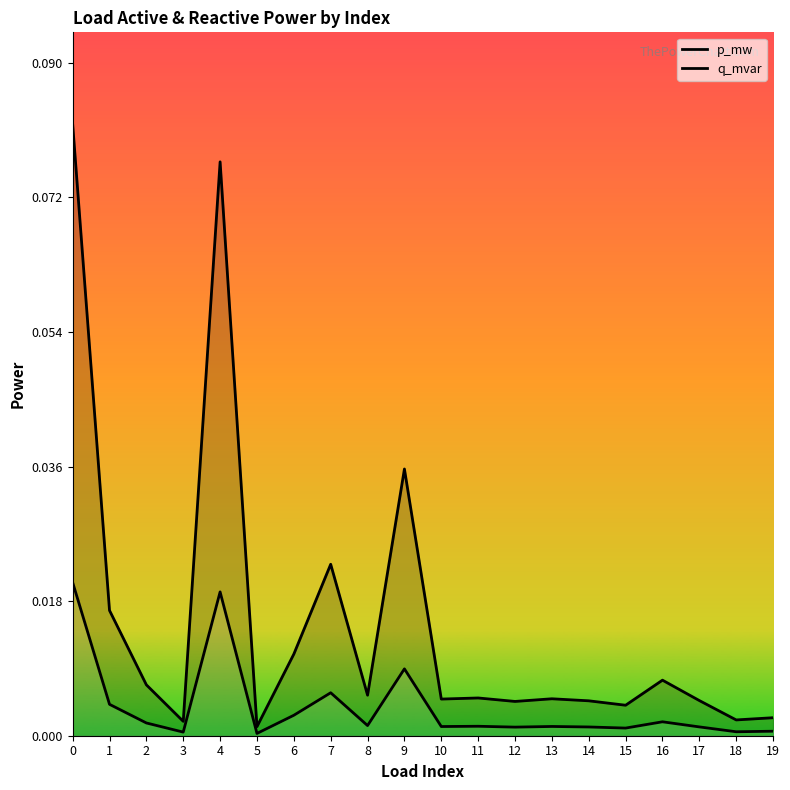

How many lines are shown in the chart?

2